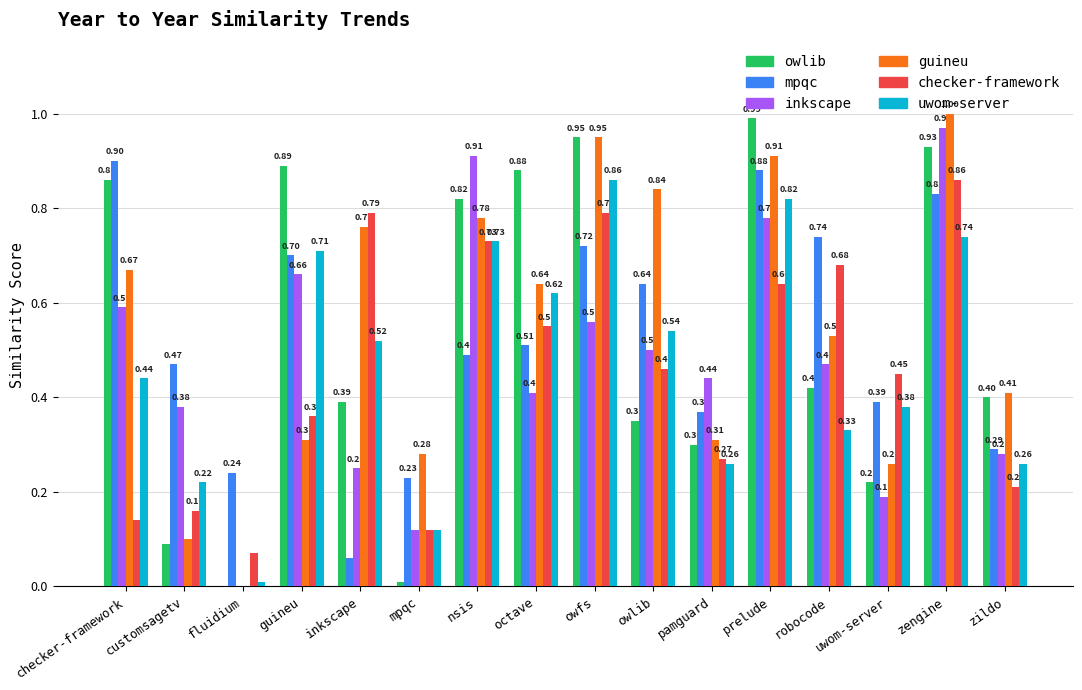

At which category is the sum across all series the highest?

zengine